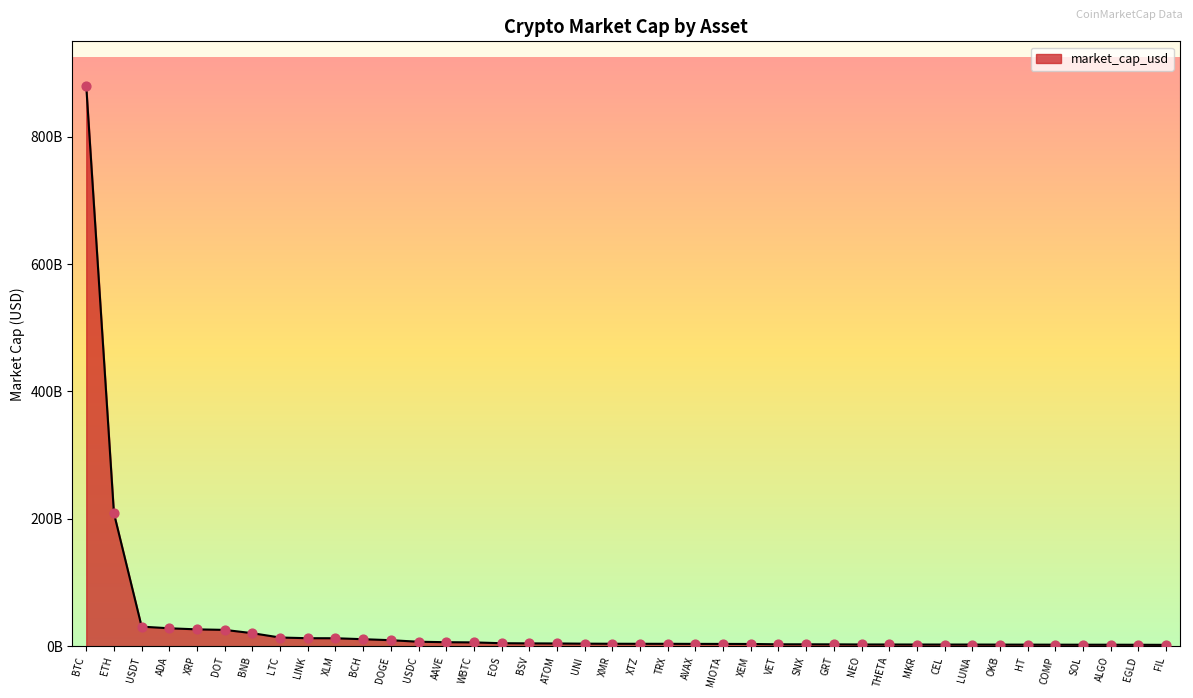

Does the chart have visible grid lines?

No